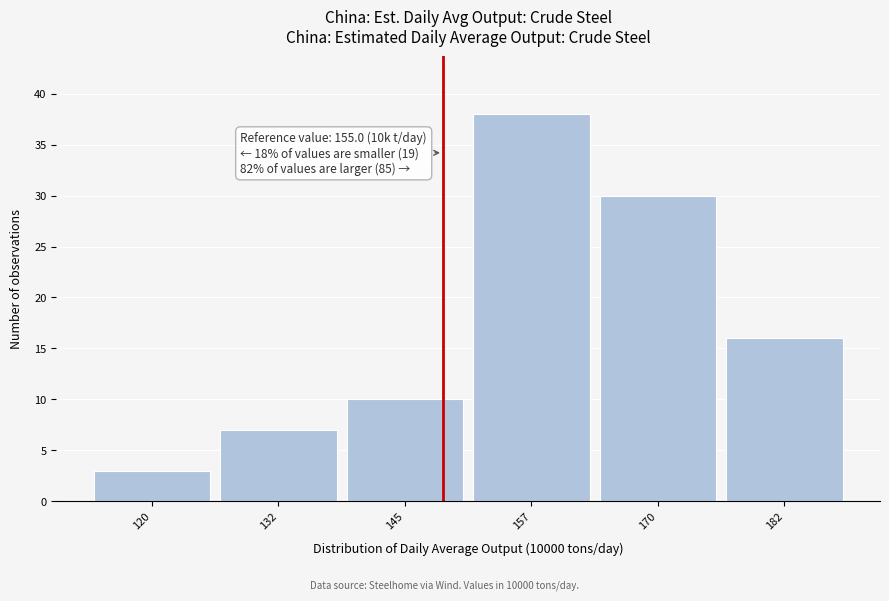

Reading right to left, list all the values displayed in this chart.

16	30	38	10	7	3